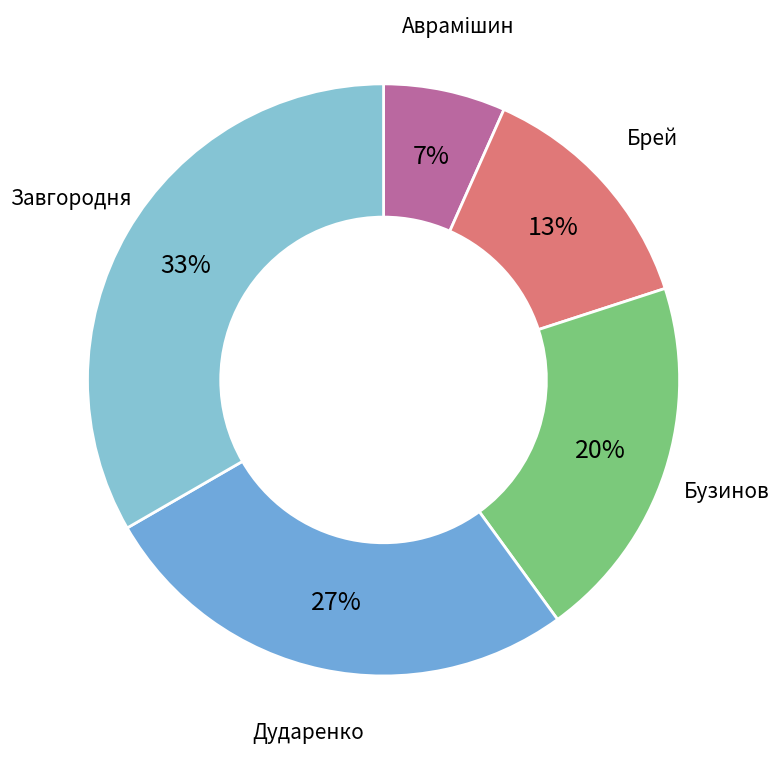

Count the number of slices in the pie.

5